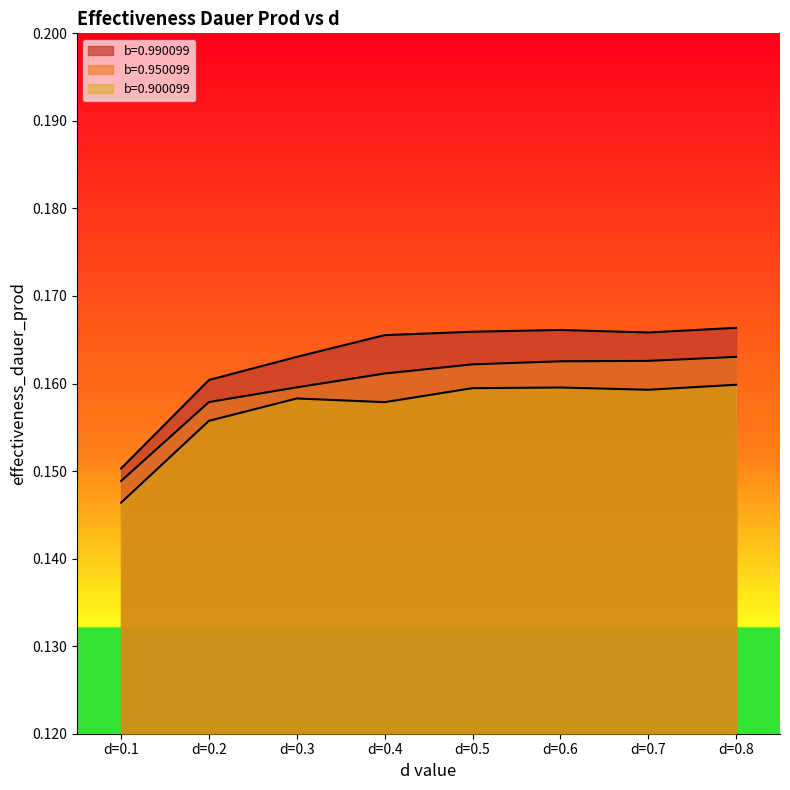

True or false: b=0.950099 and b=0.900099 intersect in this chart.

False